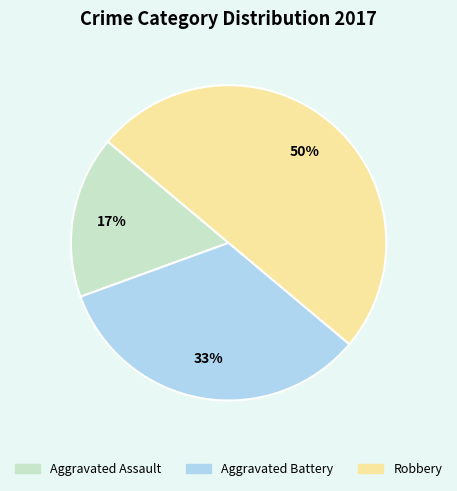

Is it true that Aggravated Battery is 33% of the pie?

True